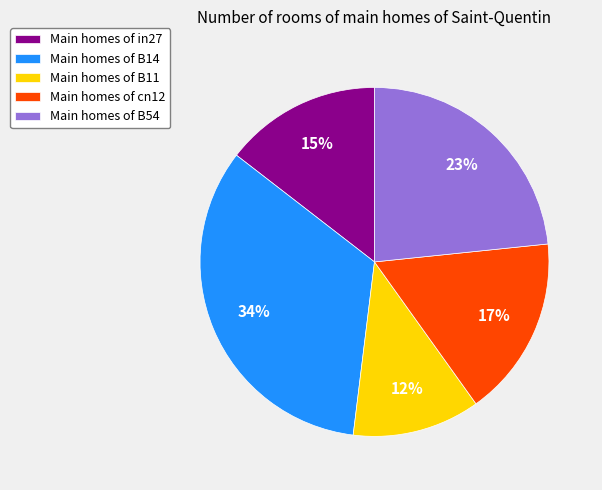

Is it true that Main homes of B54 is 23% of the pie?

True